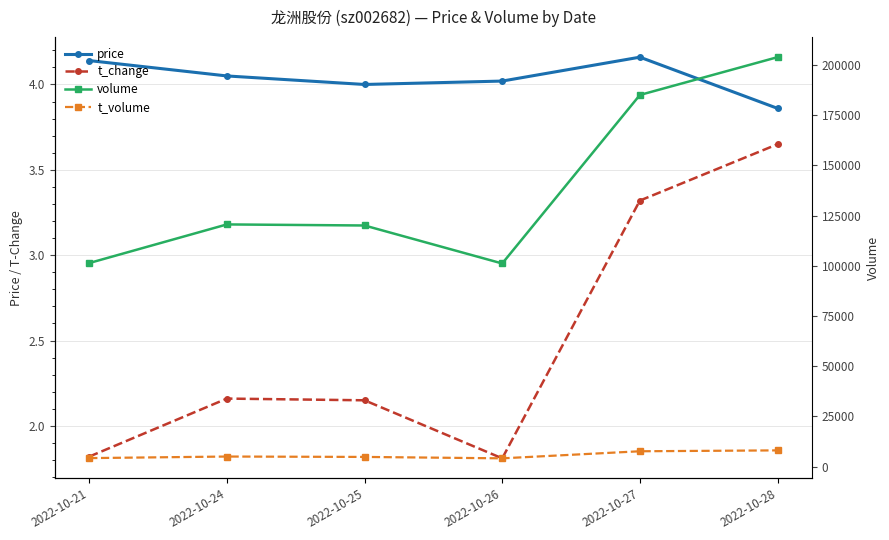

Where does the price series first go above 4?

2022-10-21